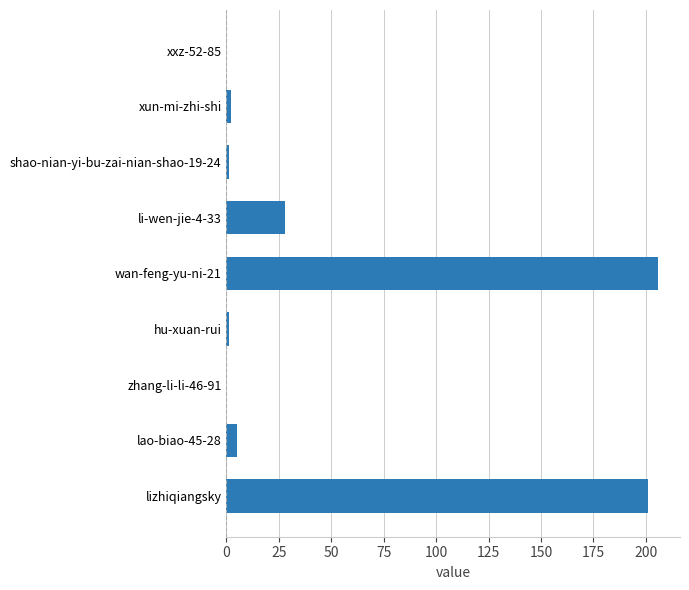

How many data points does each series have?

9